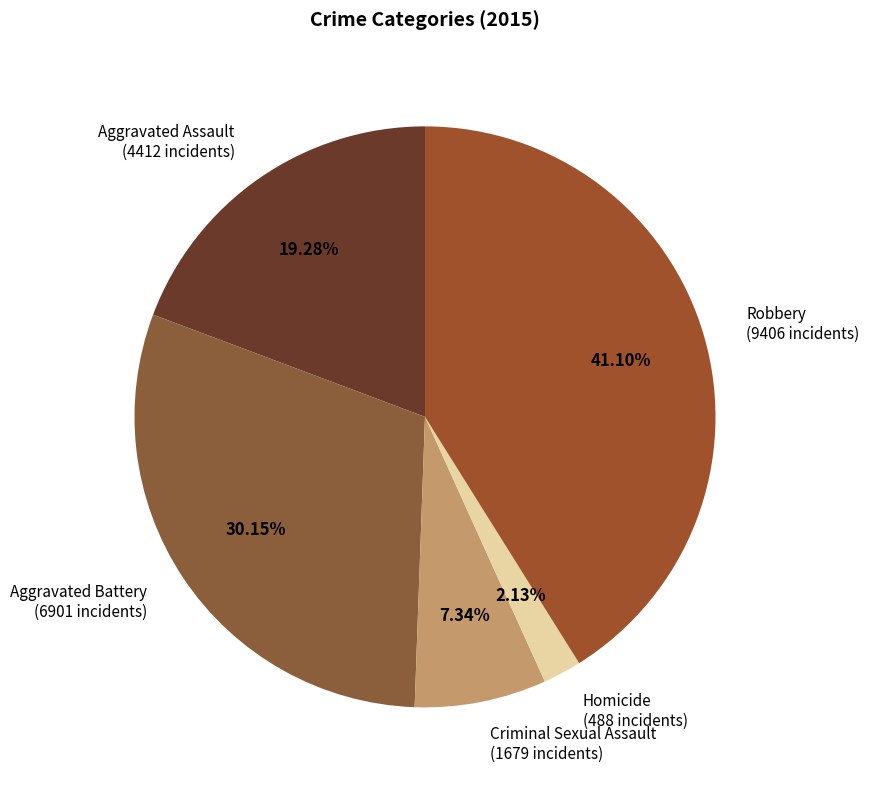

Which has a higher value, Aggravated Battery (6901 incidents) or Criminal Sexual Assault (1679 incidents)?

Aggravated Battery (6901 incidents)